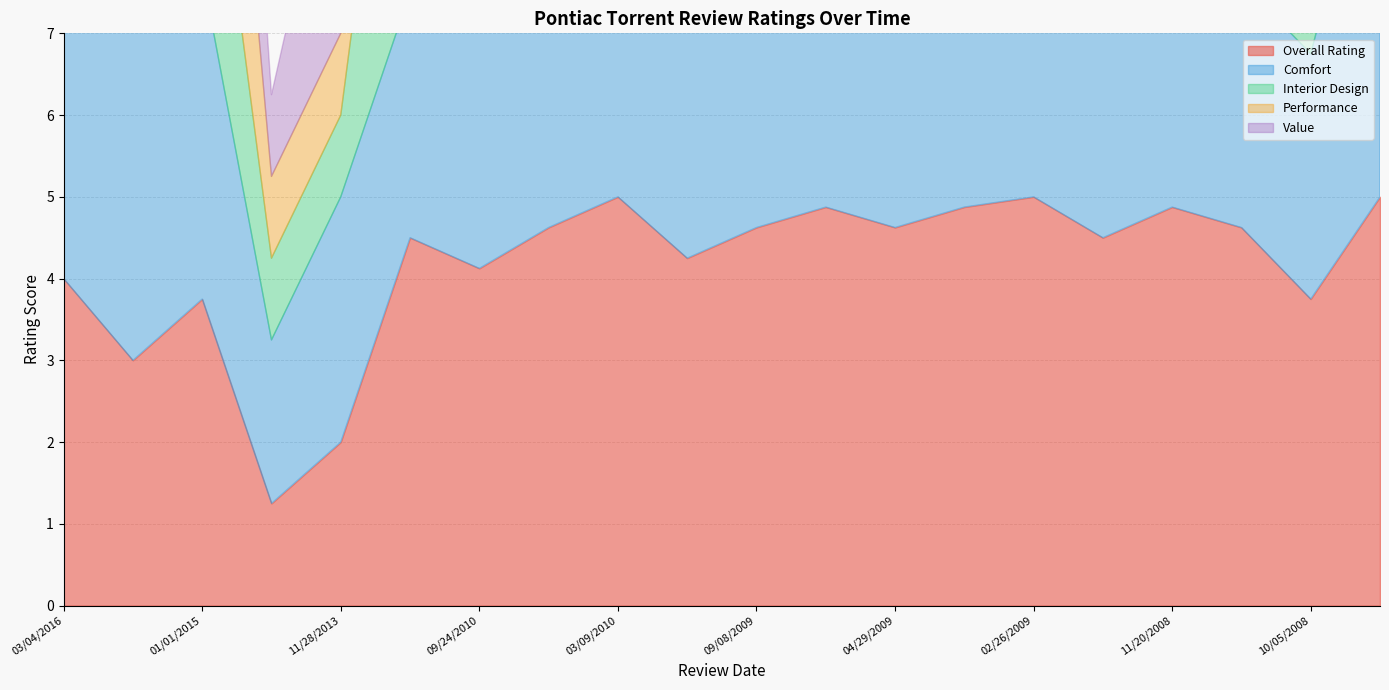

How many data points in Interior Design are less than 5?

6